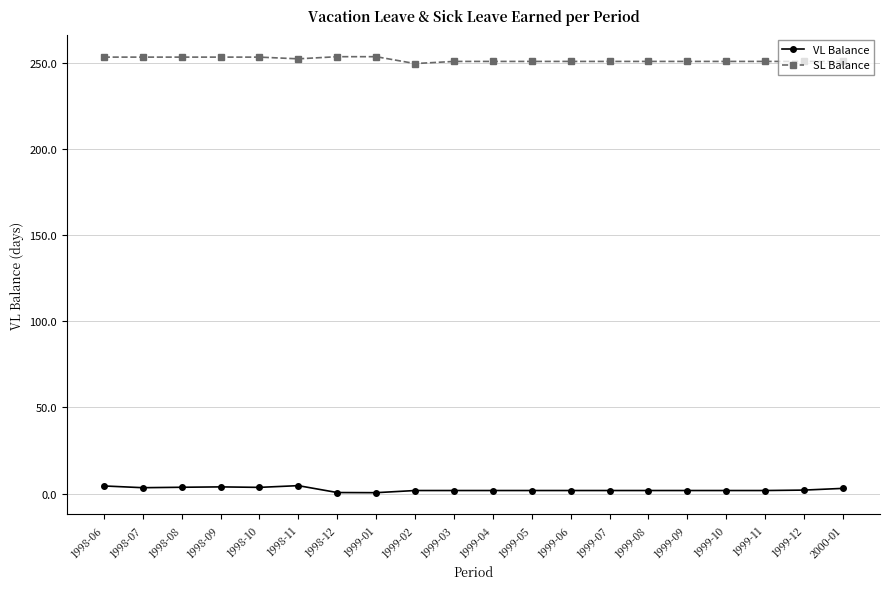

What is the highest value of the SL Balance series?

253.7